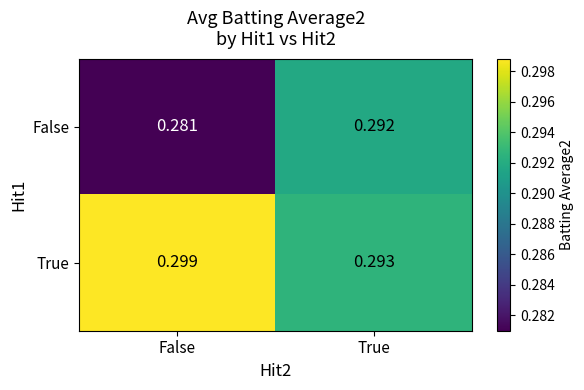

Which category has the lowest value in the True series?

True